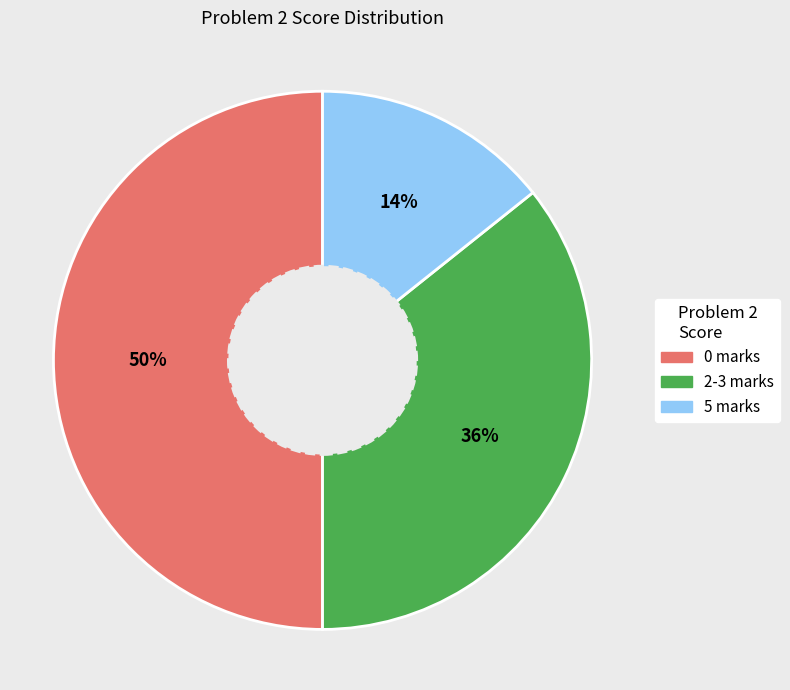

What is the ratio of the value at 0 marks to the value at 2-3 marks?

1.4